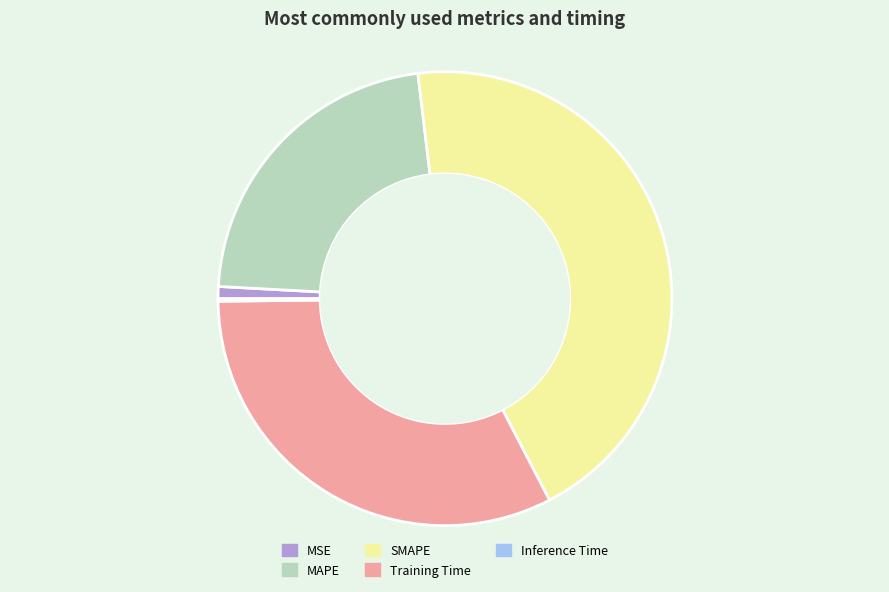

Which category has the biggest portion of the pie?

SMAPE